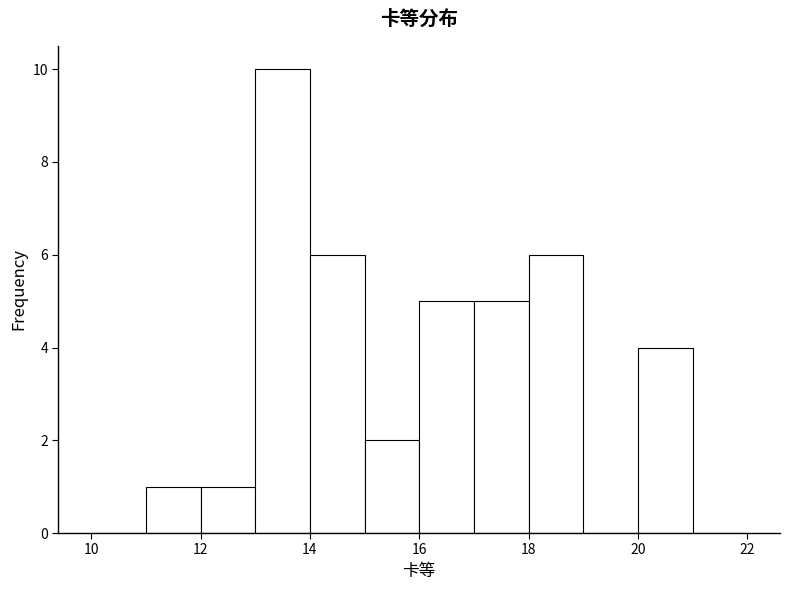

How tall is the bar that spans 17 to 18 on the x-axis? The values are not printed on the chart, so give them approximately, as read against the axis.

5